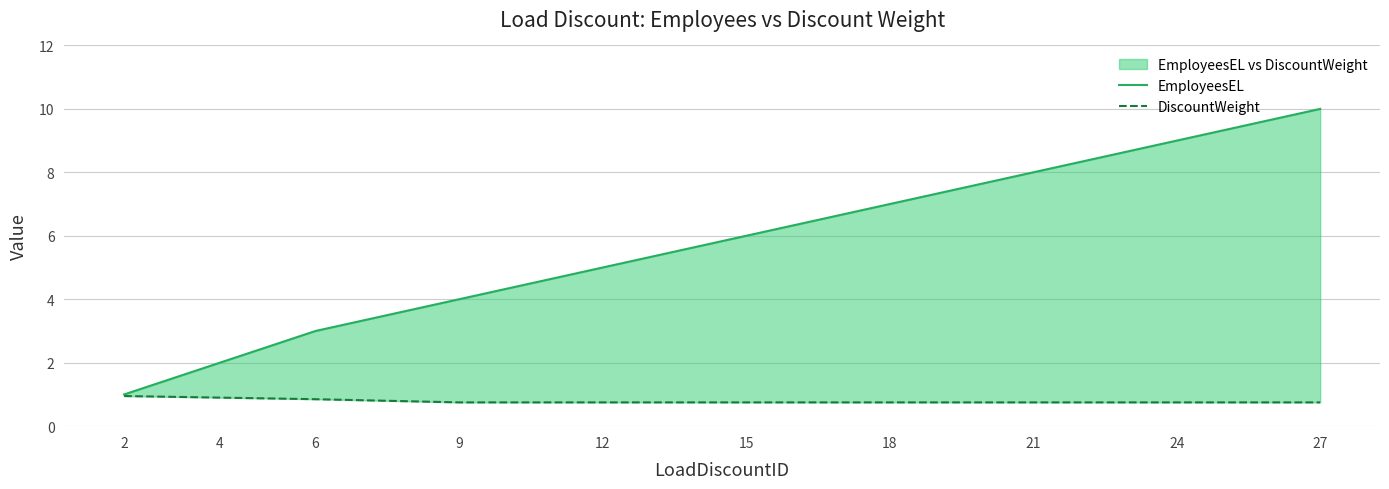

Which series changed the most between 2 and 18?

EmployeesEL